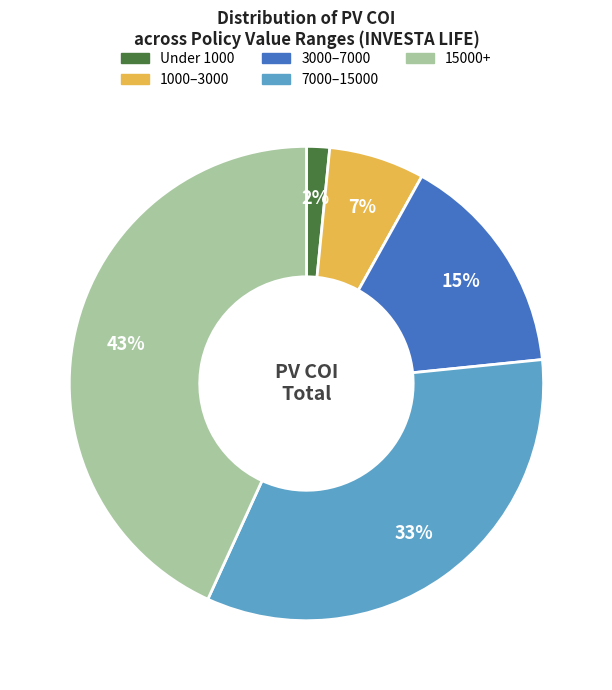

To the nearest percent, what is the average slice percentage?

20%